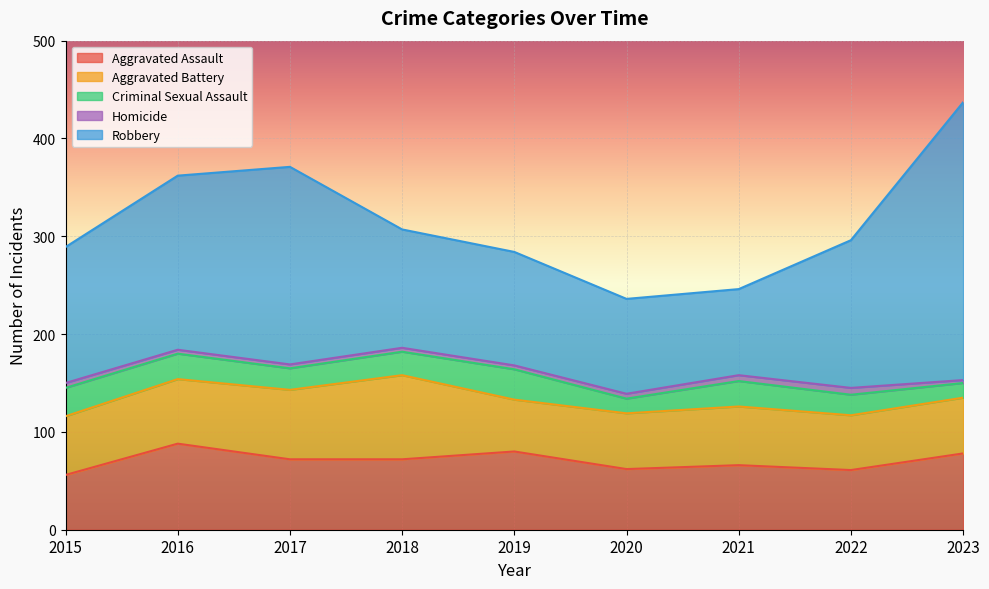

What is the value of the Robbery point at the 2nd from the left?

178